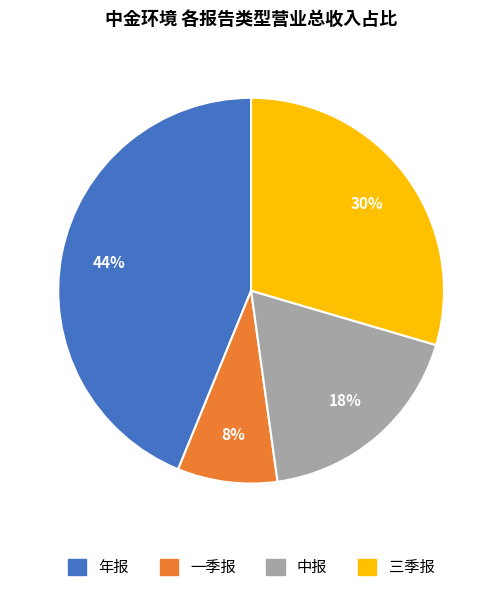

To the nearest percent, what portion does 一季报 represent?

8%